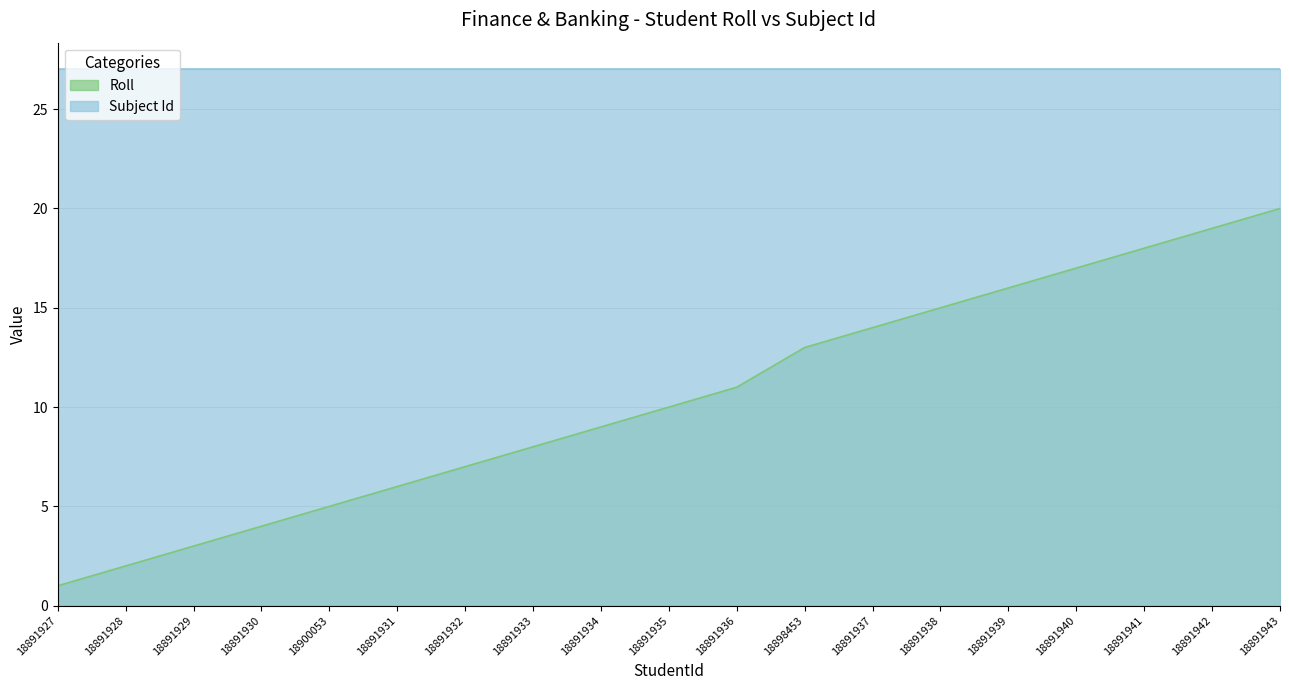

True or false: the data shows 2 at 18891928.

True